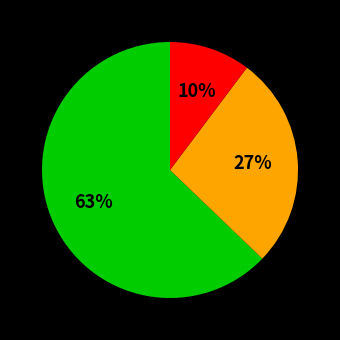

Count the number of slices in the pie.

3